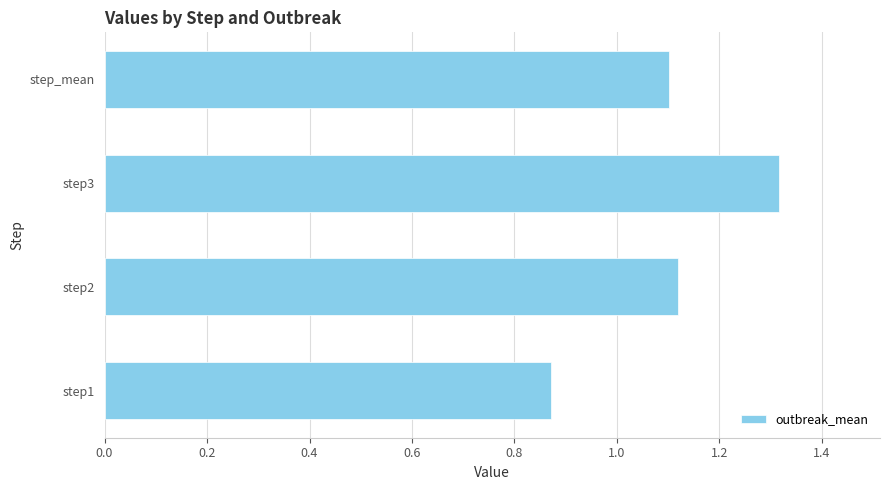

The chart shows a value of 1.5 at step_mean. True or false?

False